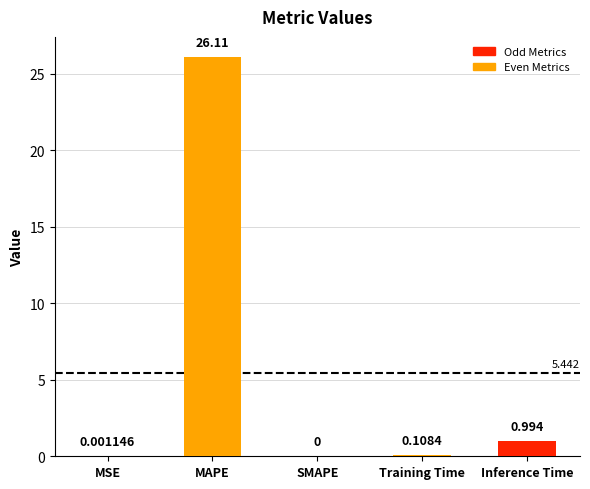

Between SMAPE and MSE, which is larger?

MSE